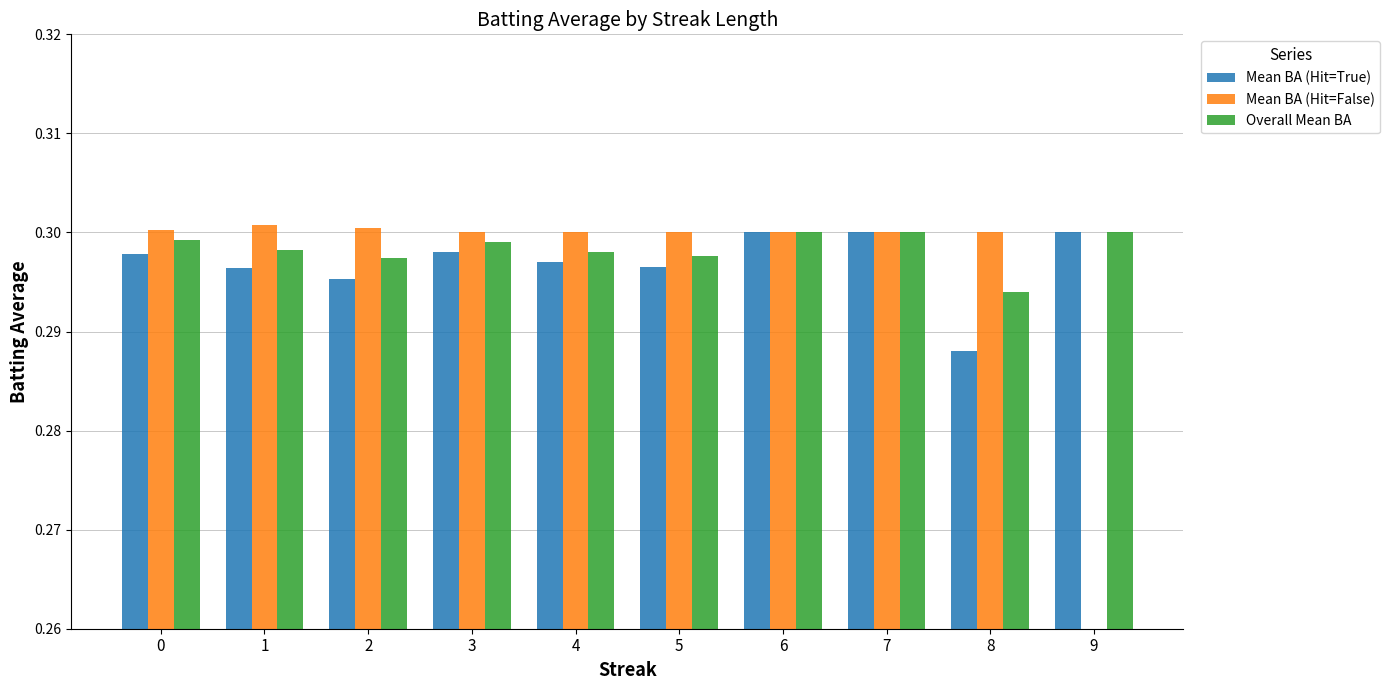

The Mean BA (Hit=True) series shows 0.1 at 9. True or false?

False